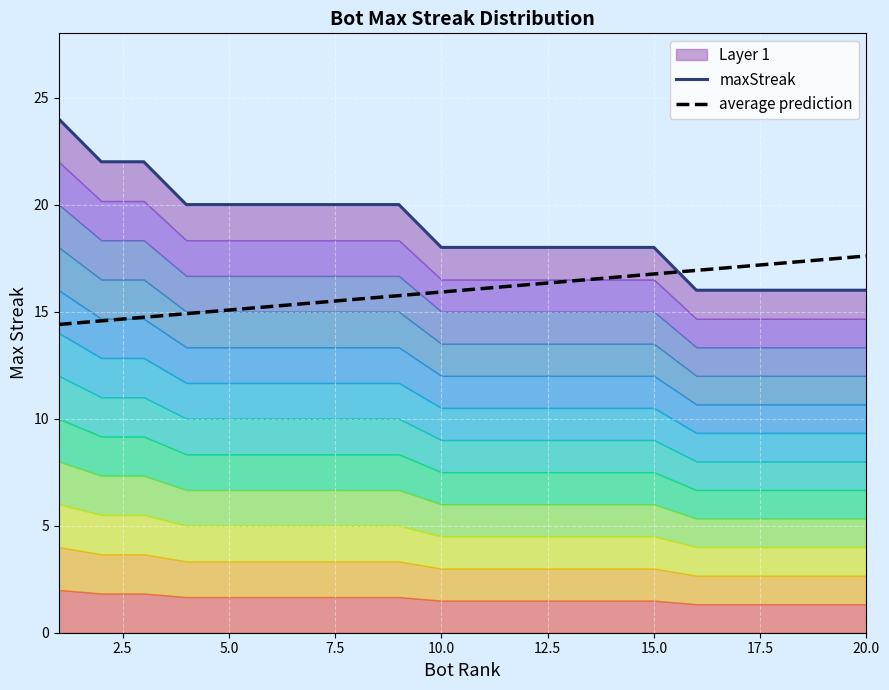

Is it true that average prediction equals 25.5 at 20.0?

False